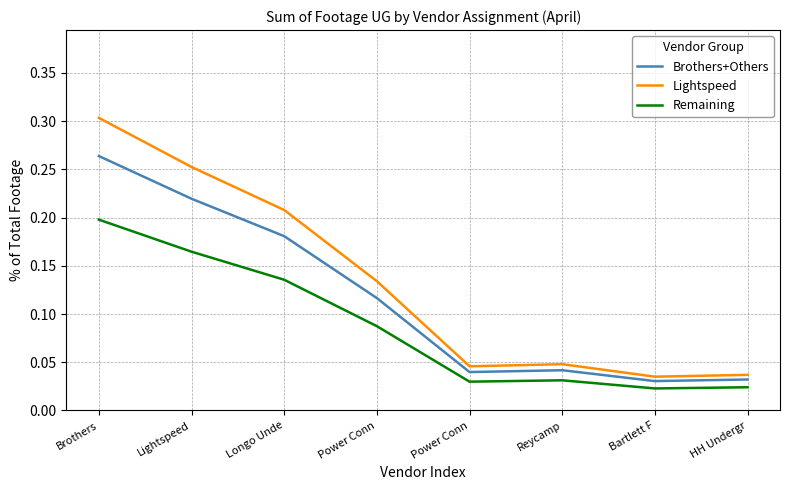

The Remaining series shows 0.1 at Power Conn. True or false?

False